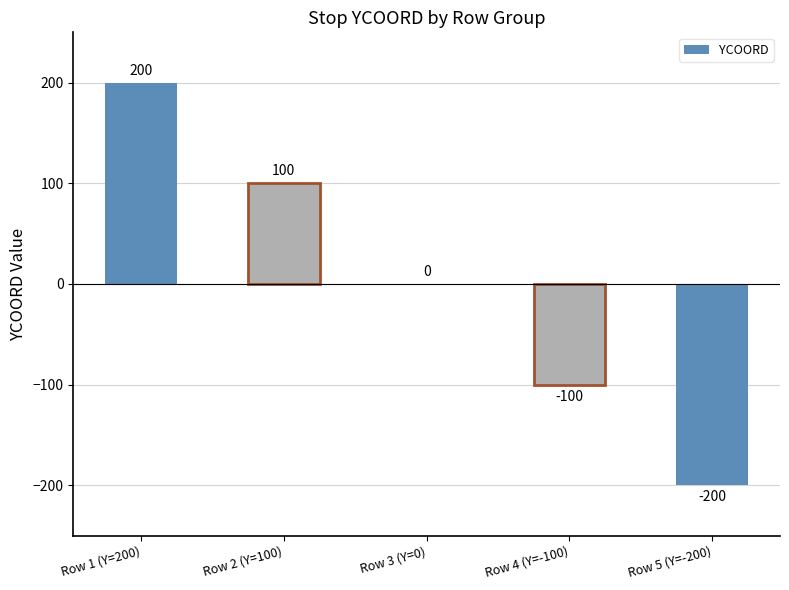

Count the values in the range -100 to 100.

3